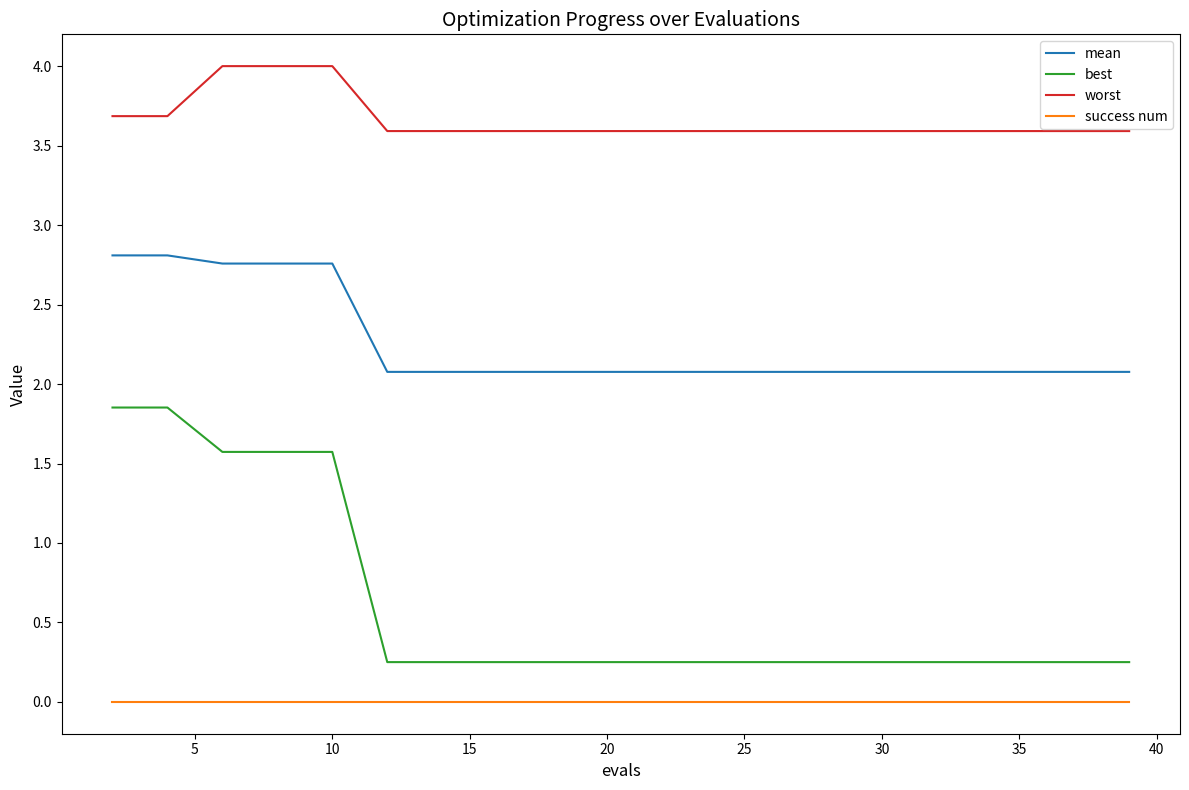

True or false: best and mean intersect in this chart.

False